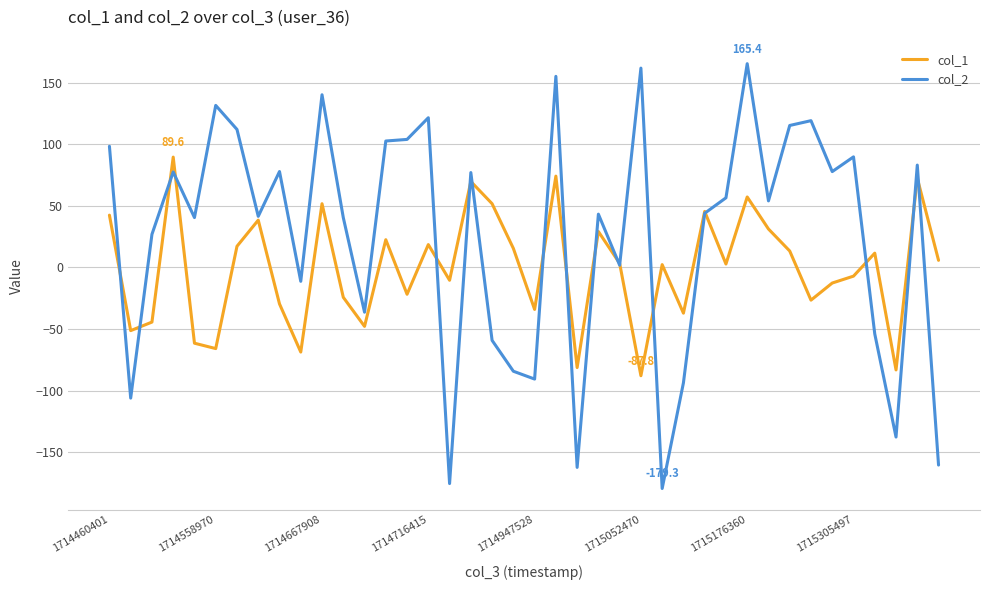

Count the number of data series in this chart.

2